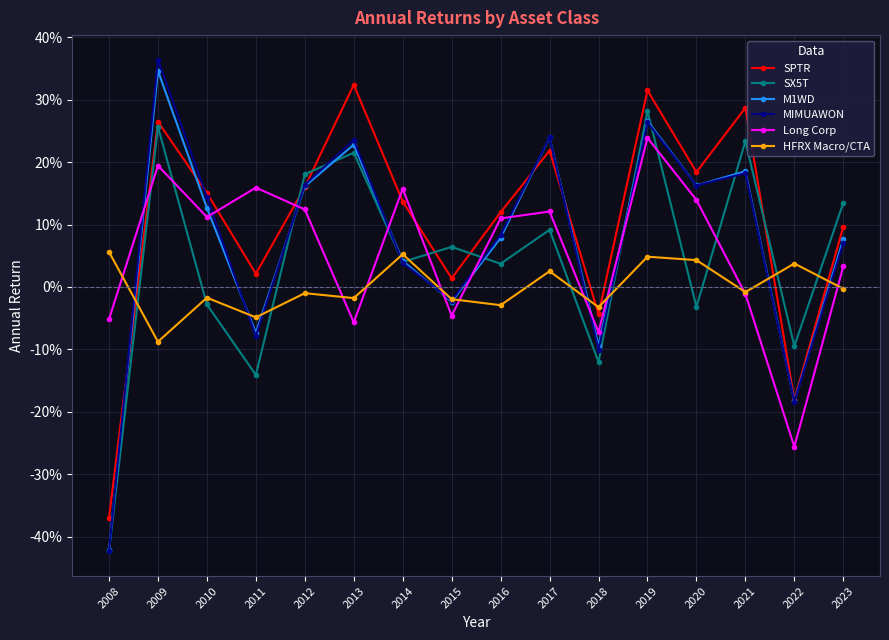

Is this an area chart (filled region under the line)?

No